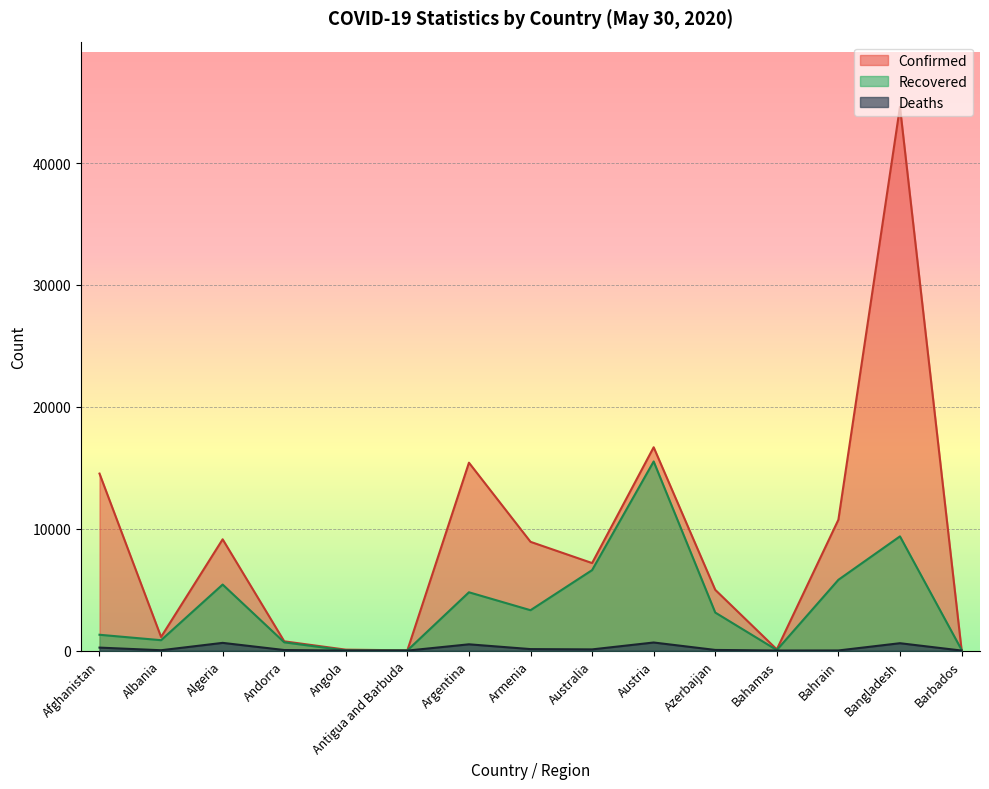

What is the difference between the maximum and minimum values in the Confirmed series?

44583